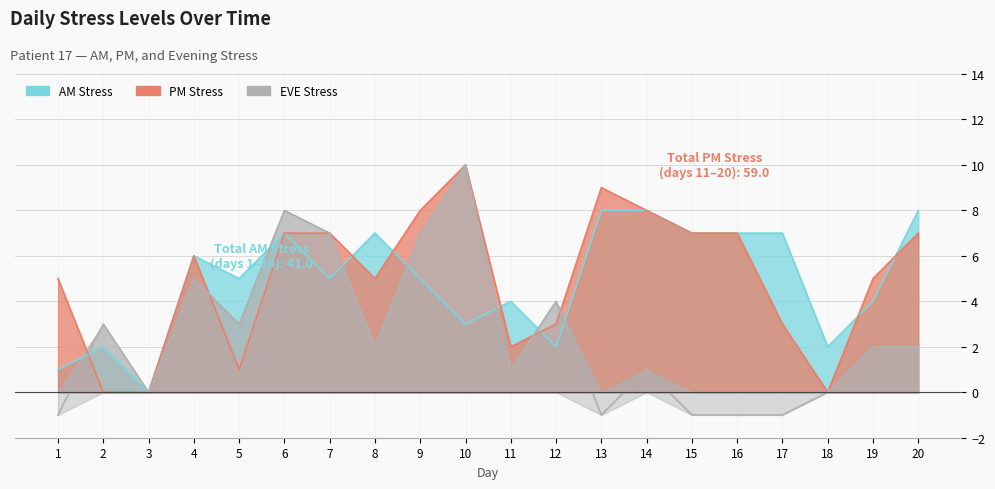

Rank the series by their maximum value, from highest to lowest.

PM Stress, EVE Stress, AM Stress